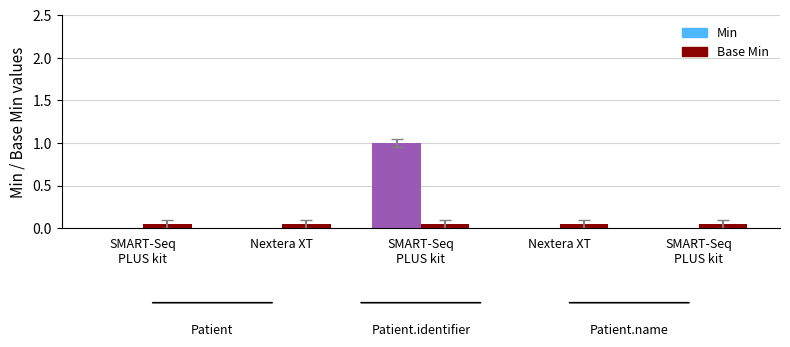

The value of Min at 2 is 1. True or false?

True